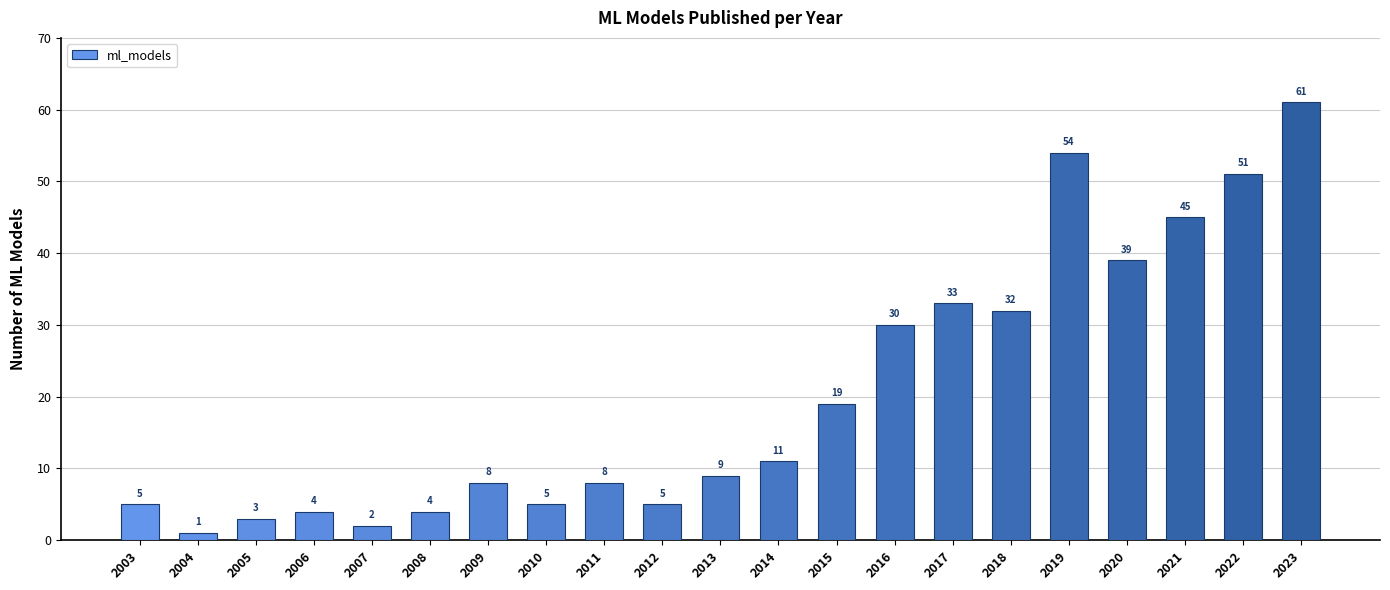

What is the greatest value displayed?

61